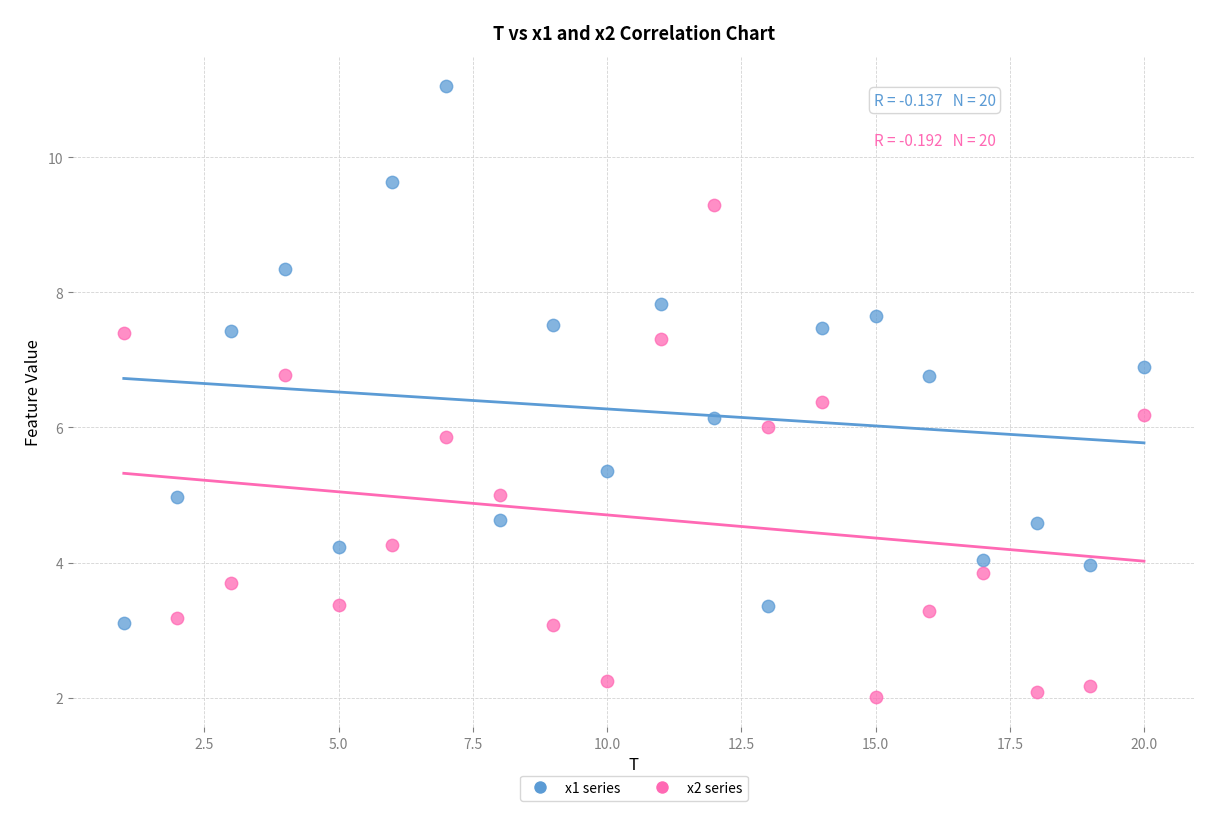

What are all the series names shown in the legend?

x1 series, x2 series